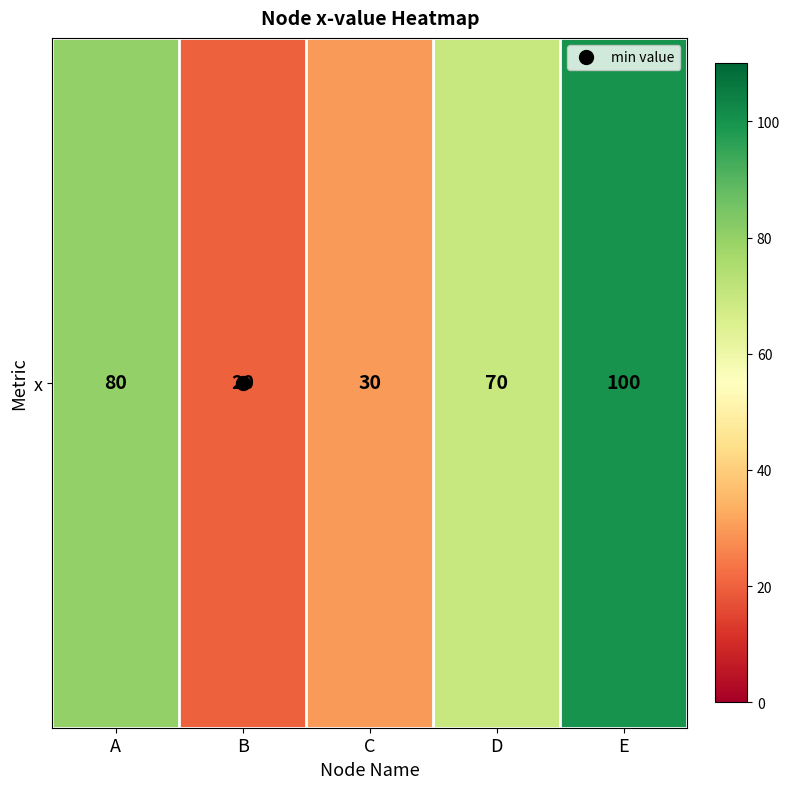

Reading right to left, what are all the values shown in this chart?

E=100	D=70	C=30	B=20	A=80